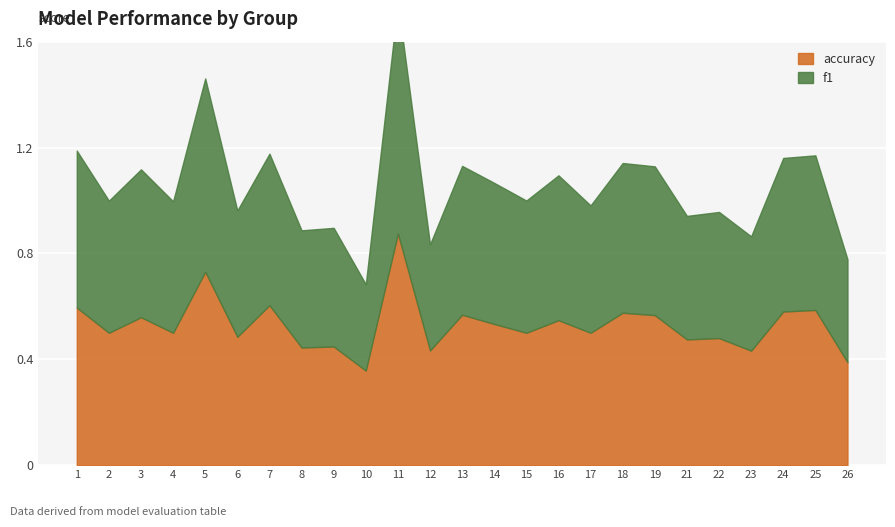

How many lines are shown in the chart?

2